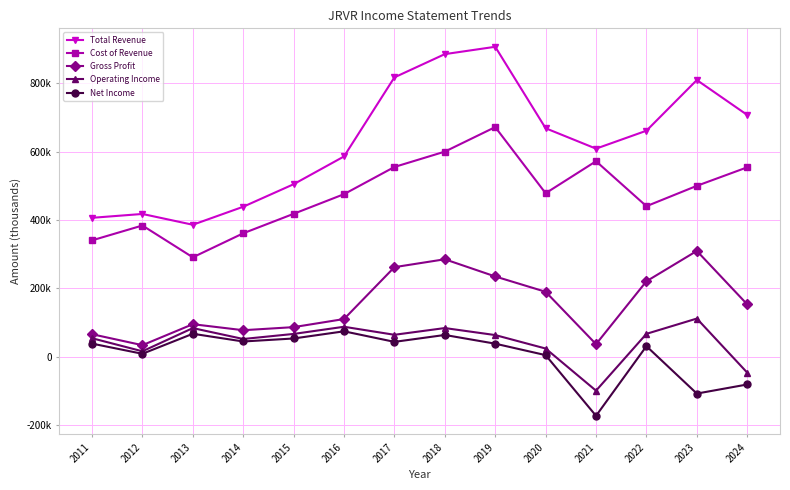

True or false: Gross Profit has more than 1 interior local peaks.

True